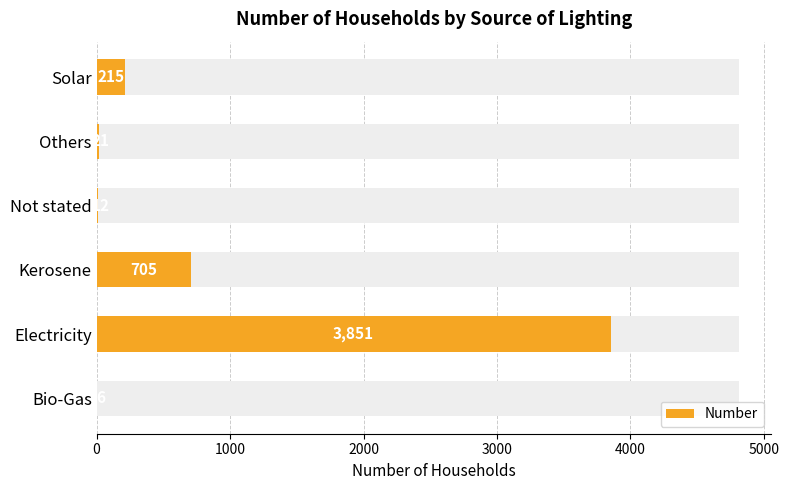

Are the bars grouped side by side (vs. stacked)?

No